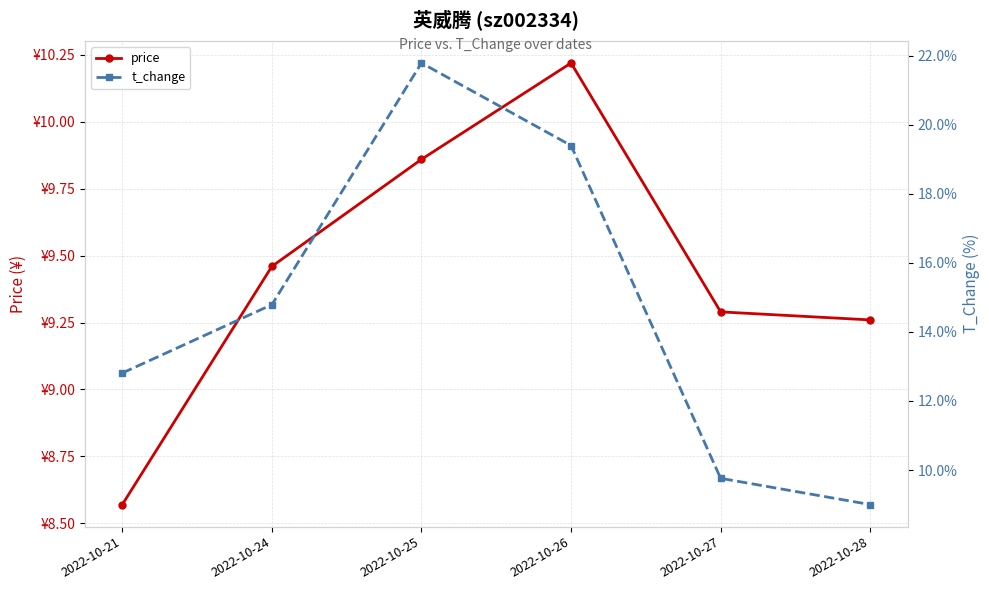

At which category does the chart reach its minimum across all series?

2022-10-21